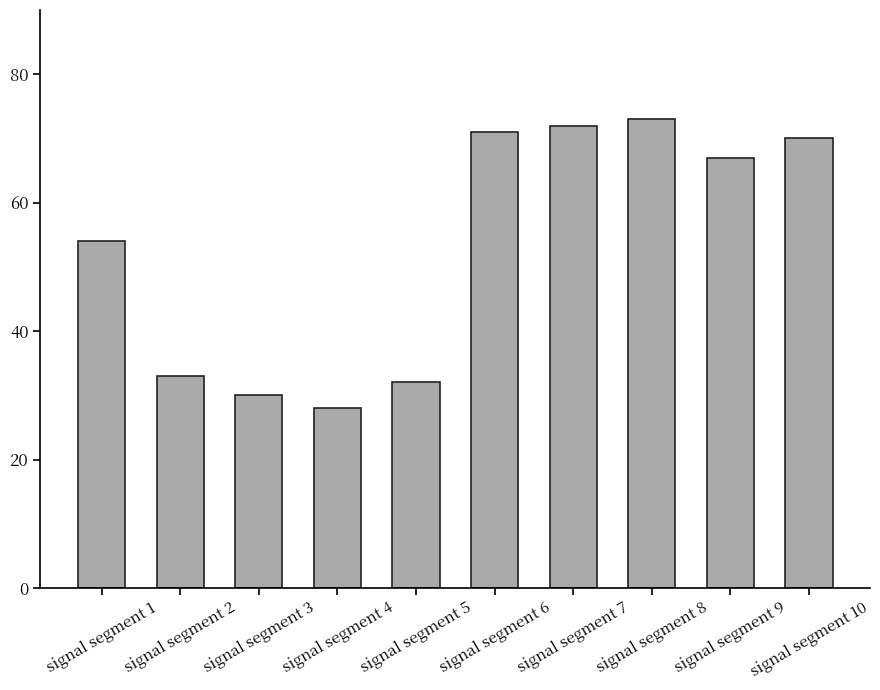

Where is the data nearest to the value 50?

signal segment 1